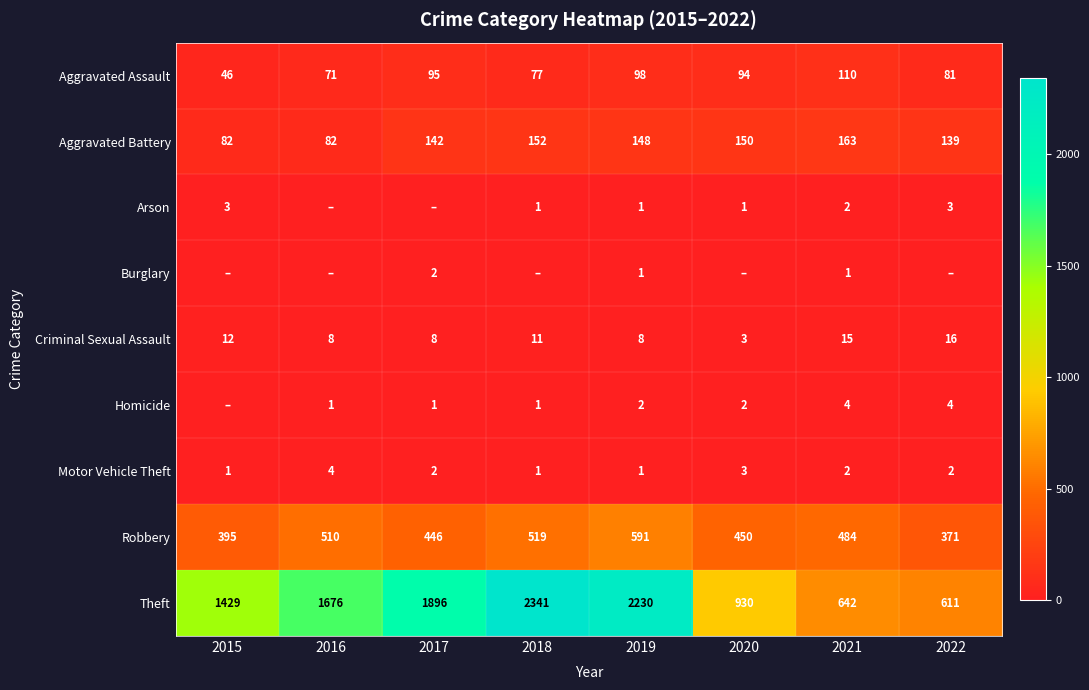

Which category has the lowest value in the Theft series?

2022